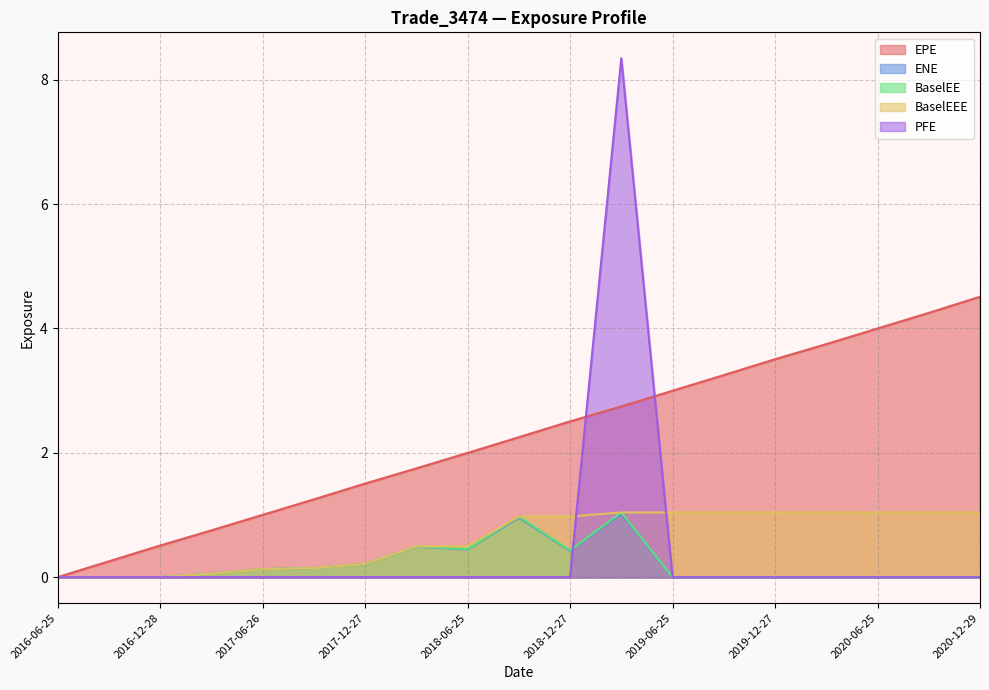

List the series in order of their peak value, lowest first.

ENE, BaselEE, BaselEEE, EPE, PFE